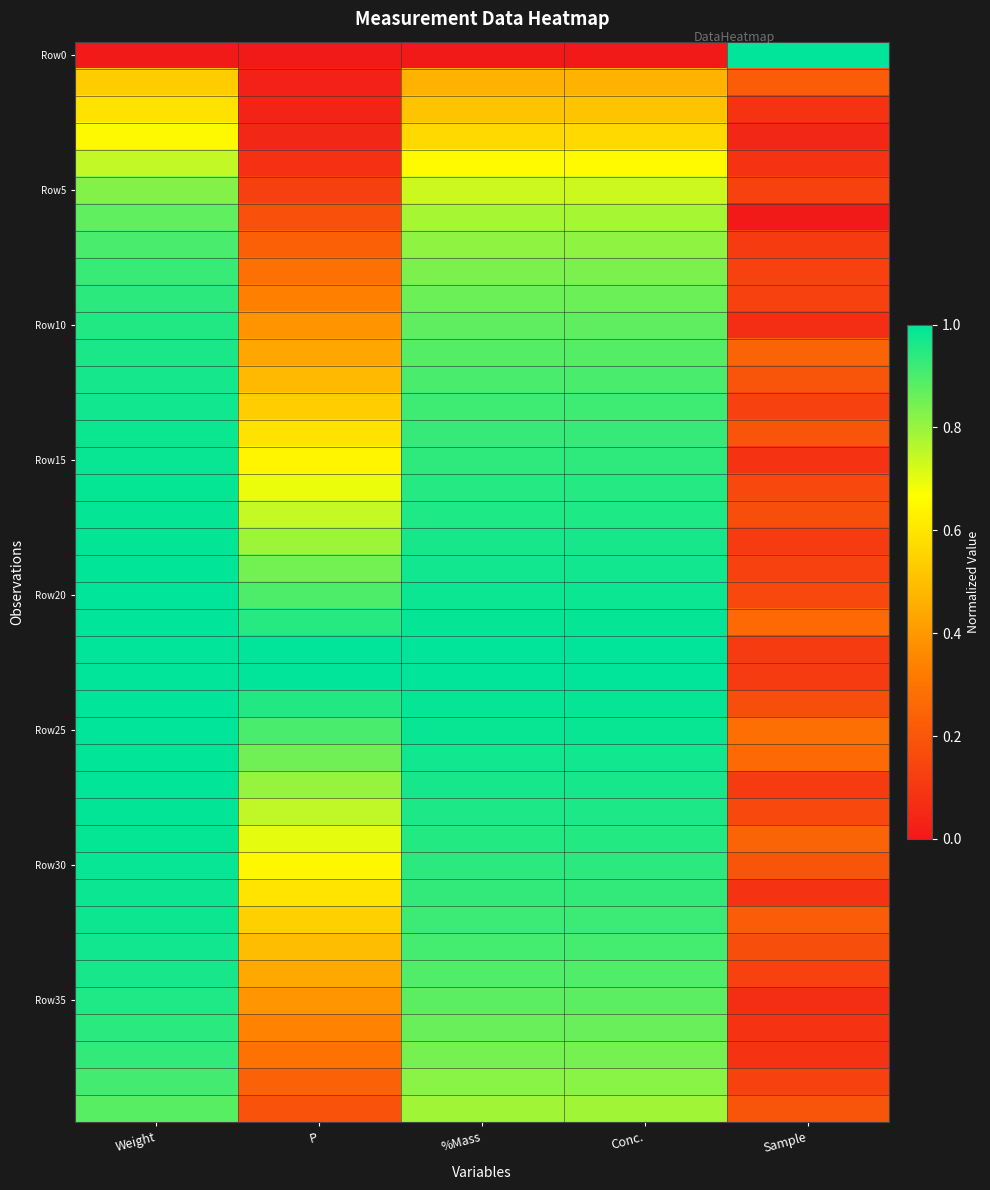

At how many categories does at least one series exceed 0?

5